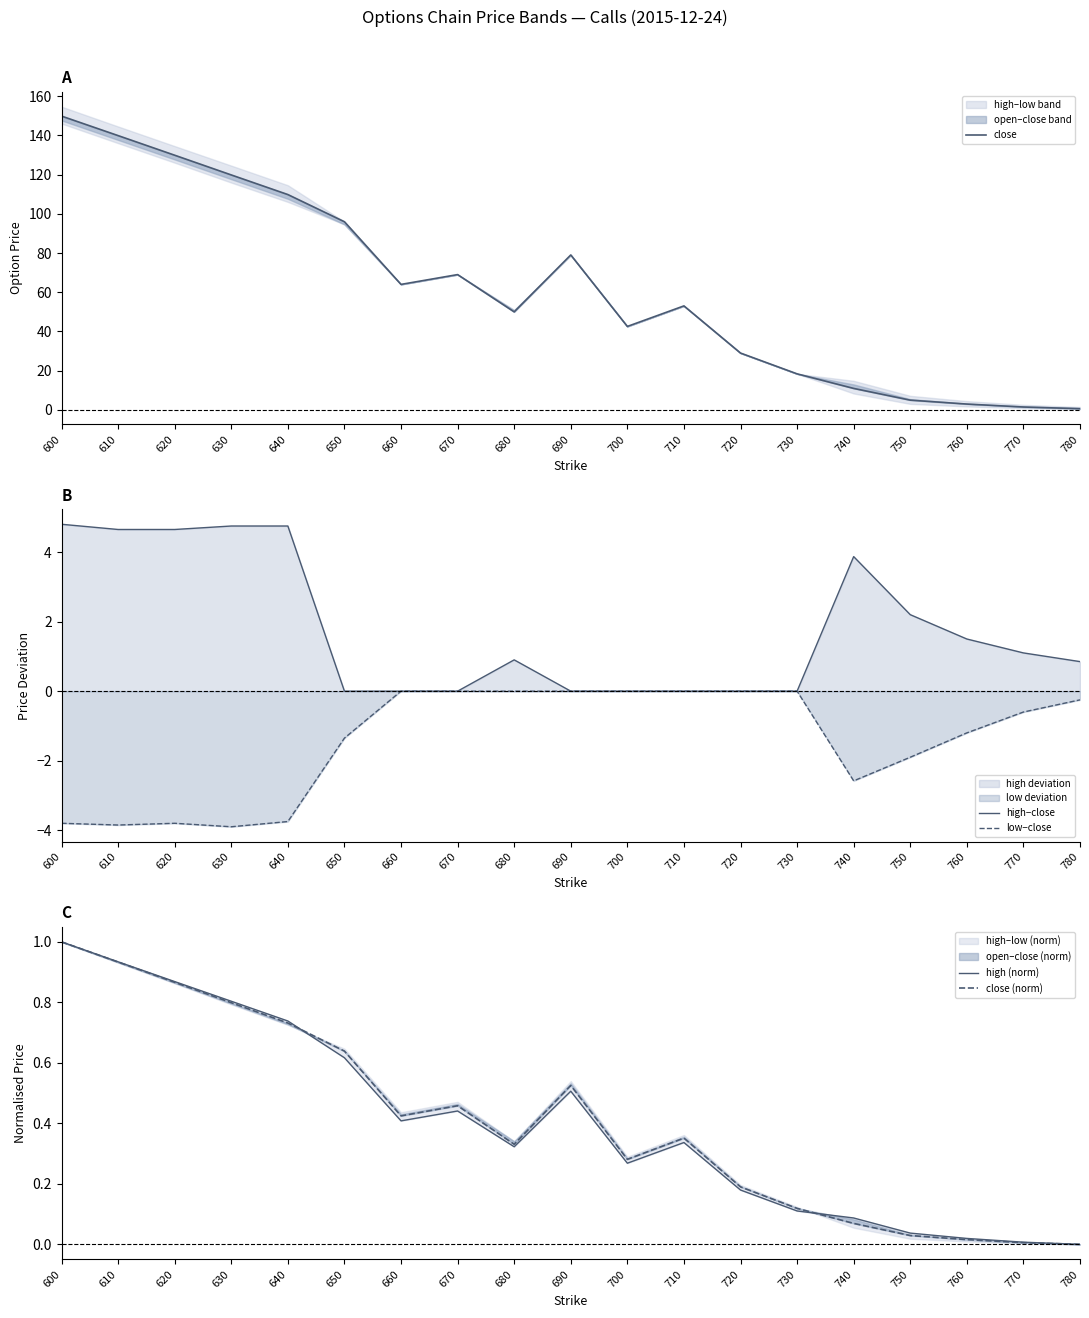

Is it true that low−close equals 0.0 at 690?

True